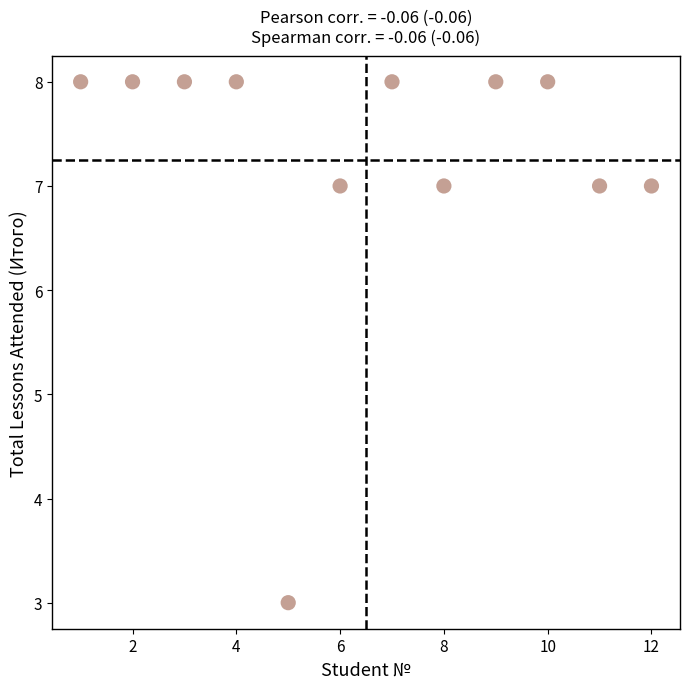

What is the range of X values (max minus min)?

11